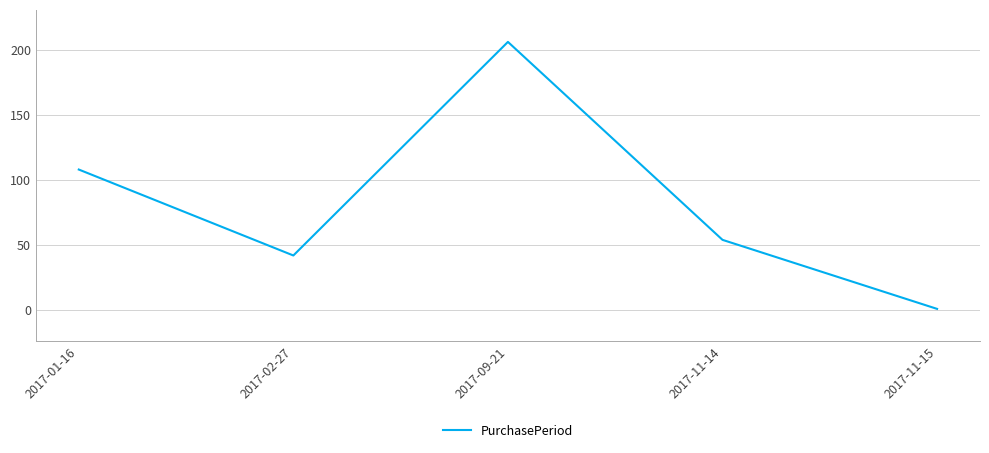

How many series are shown in this chart?

1